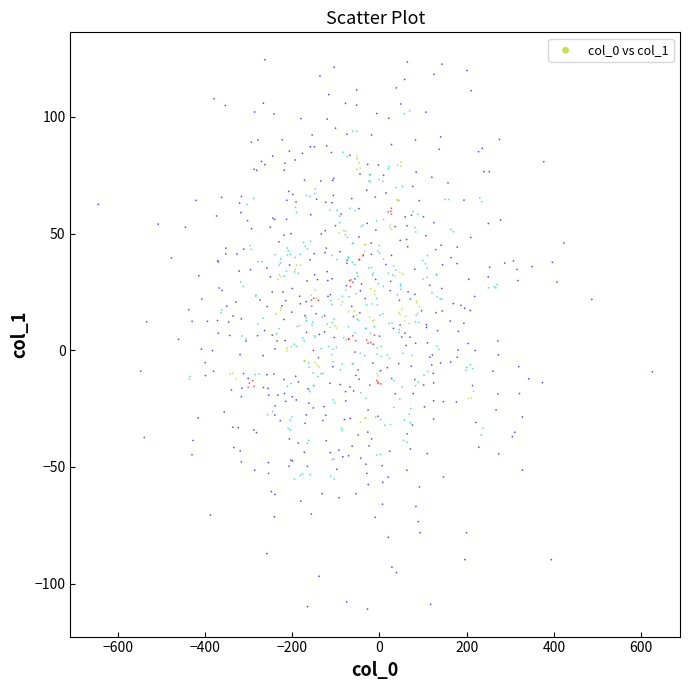

What is the range of X values (max minus min)?

1269.6